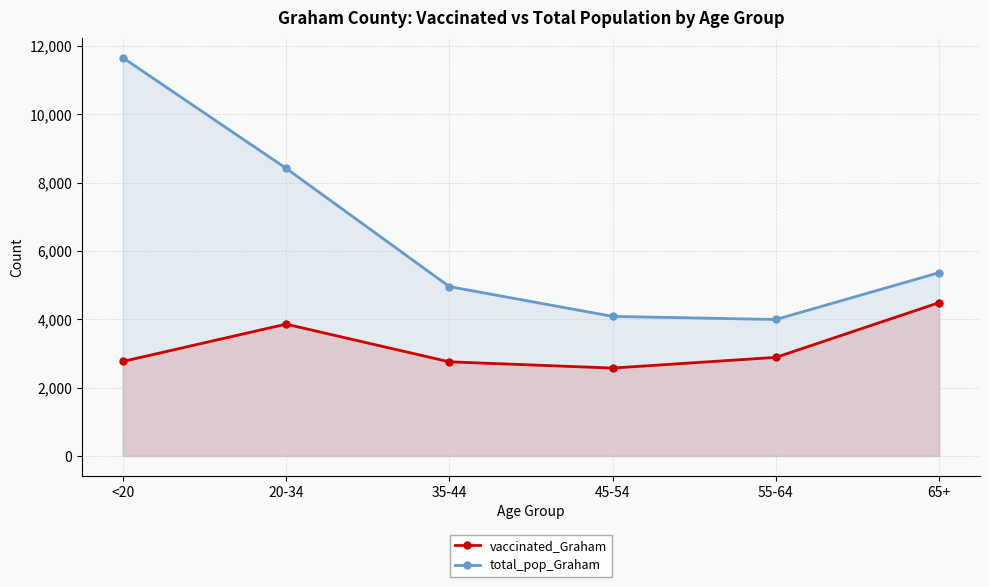

Is it true that total_pop_Graham equals 5554 at 45-54?

False